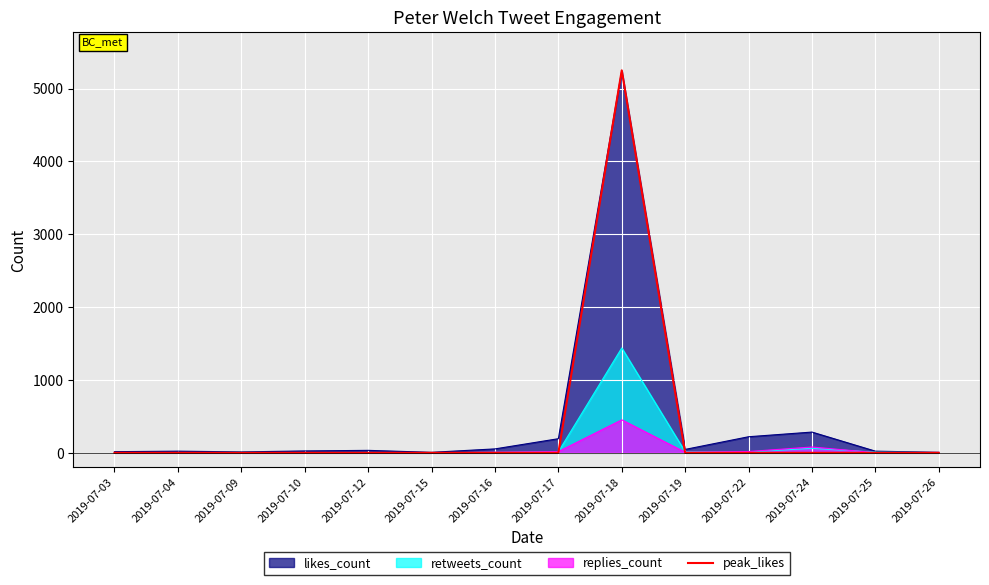

Where is the first local maximum?

2019-07-18